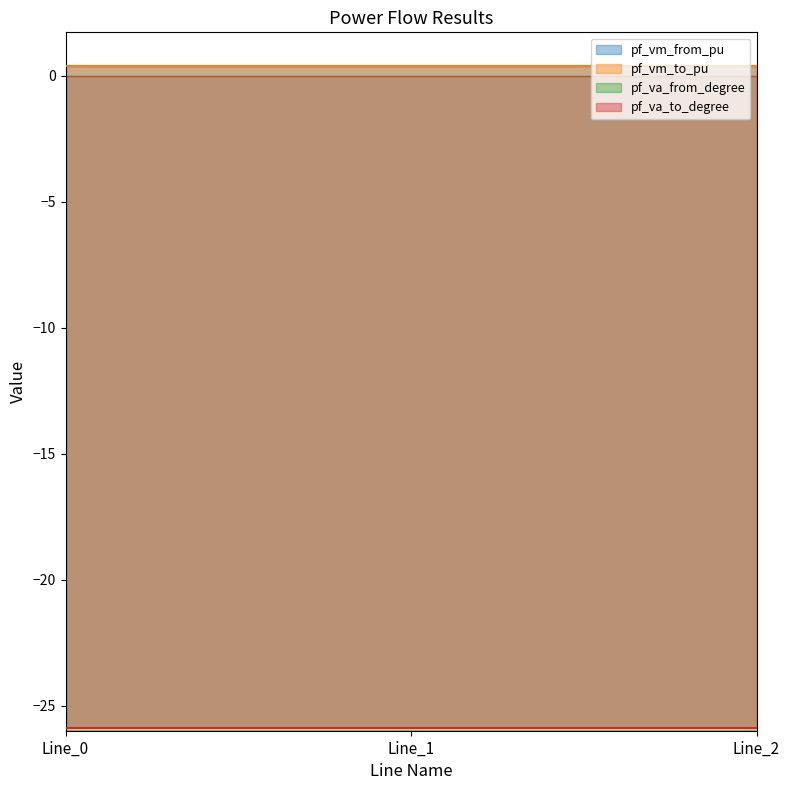

Which label corresponds to the smallest value in the chart?

Line_0